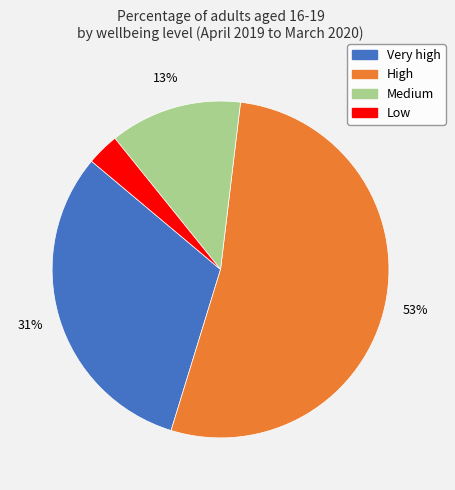

To the nearest percent, what is the difference between the largest and smallest slice percentages?

50%